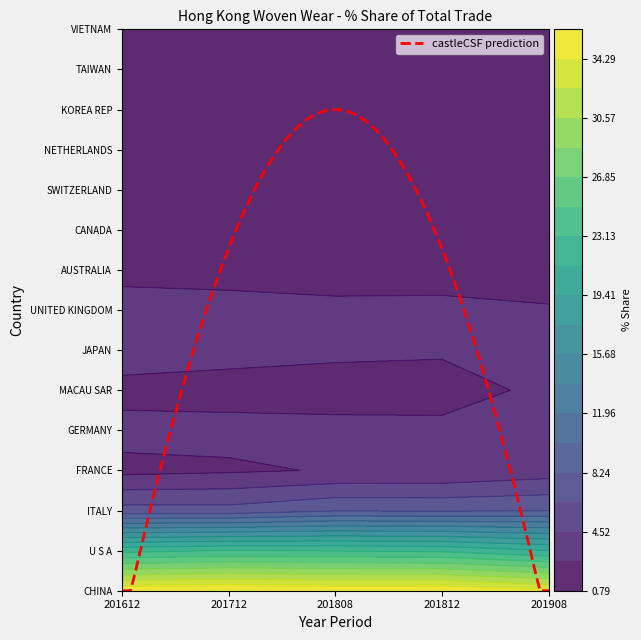

Is it true that TAIWAN equals 1.5 at 201908?

True